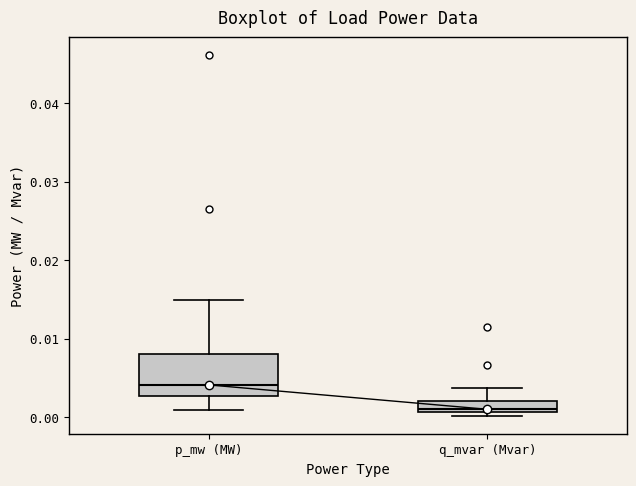

Where is the lower edge of the box for p_mw (MW) on the y-axis? The values are not printed on the chart, so give them approximately, as read against the axis.

0.003